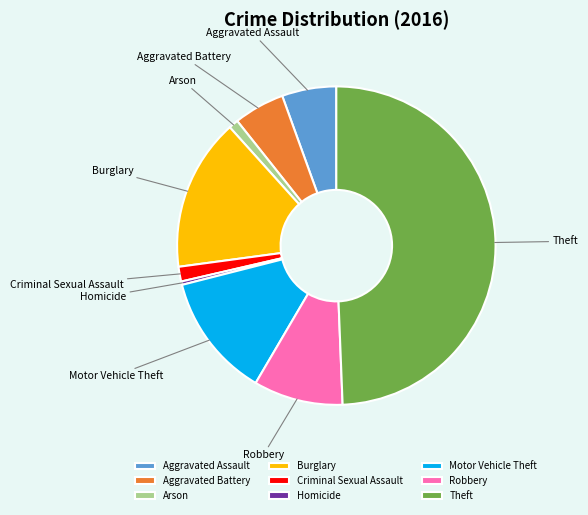

Which slice is the smallest?

Homicide